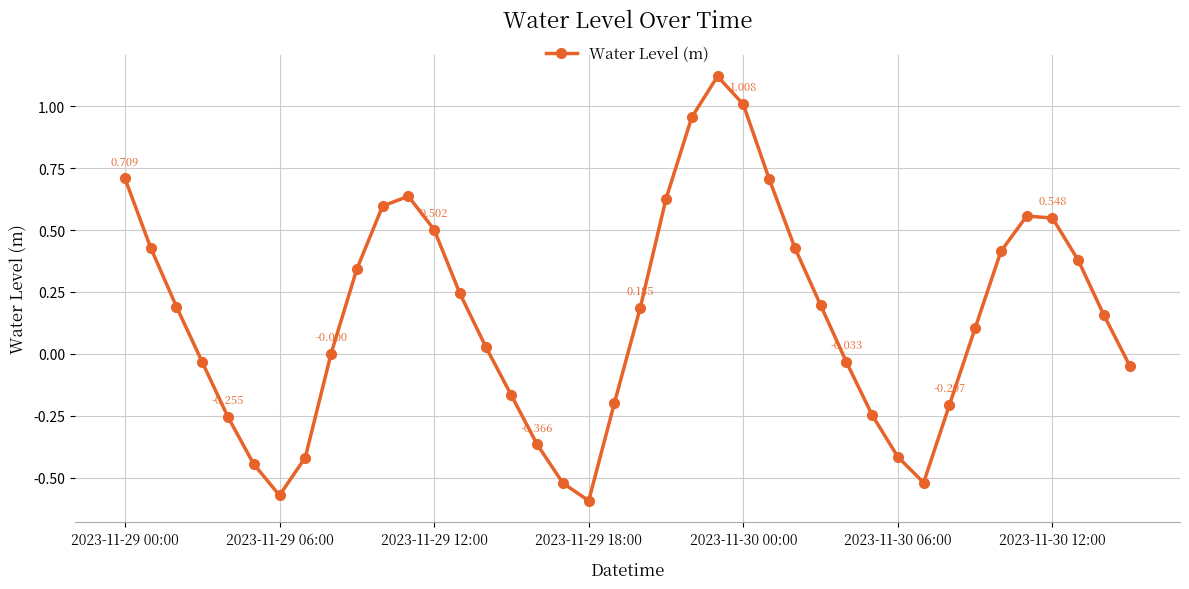

True or false: there are more than 1 points higher than both neighbors.

True